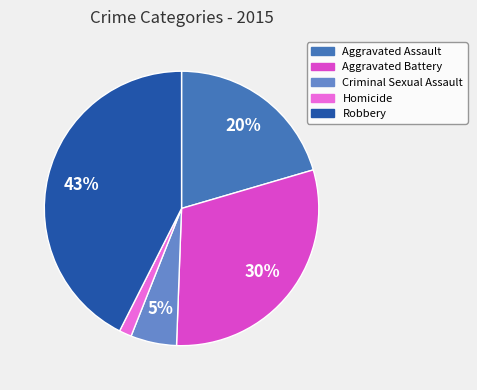

To the nearest percent, what is the average slice percentage?

20%